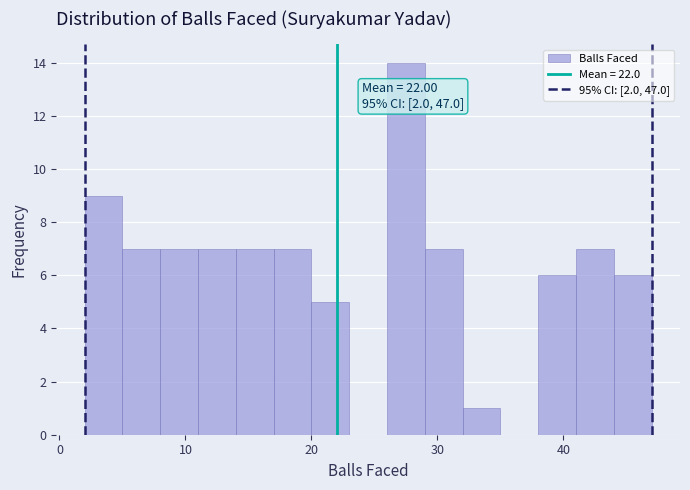

Around what value on the x-axis is the tallest bar? Give the approximate position of its centre, as read against the axis.

28